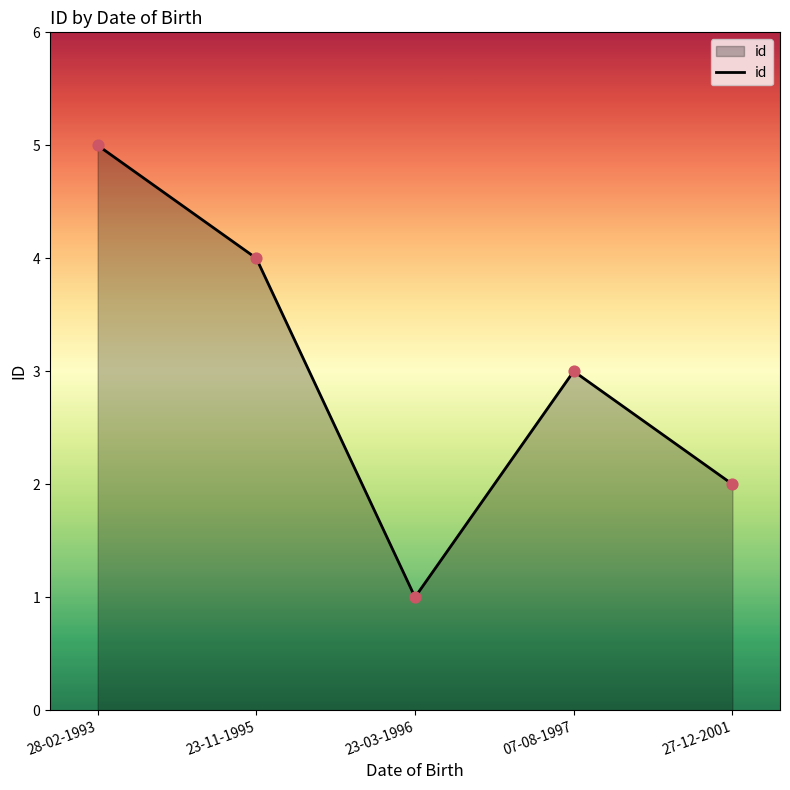

What is the ratio of the value at 28-02-1993 to the value at 07-08-1997?

1.7